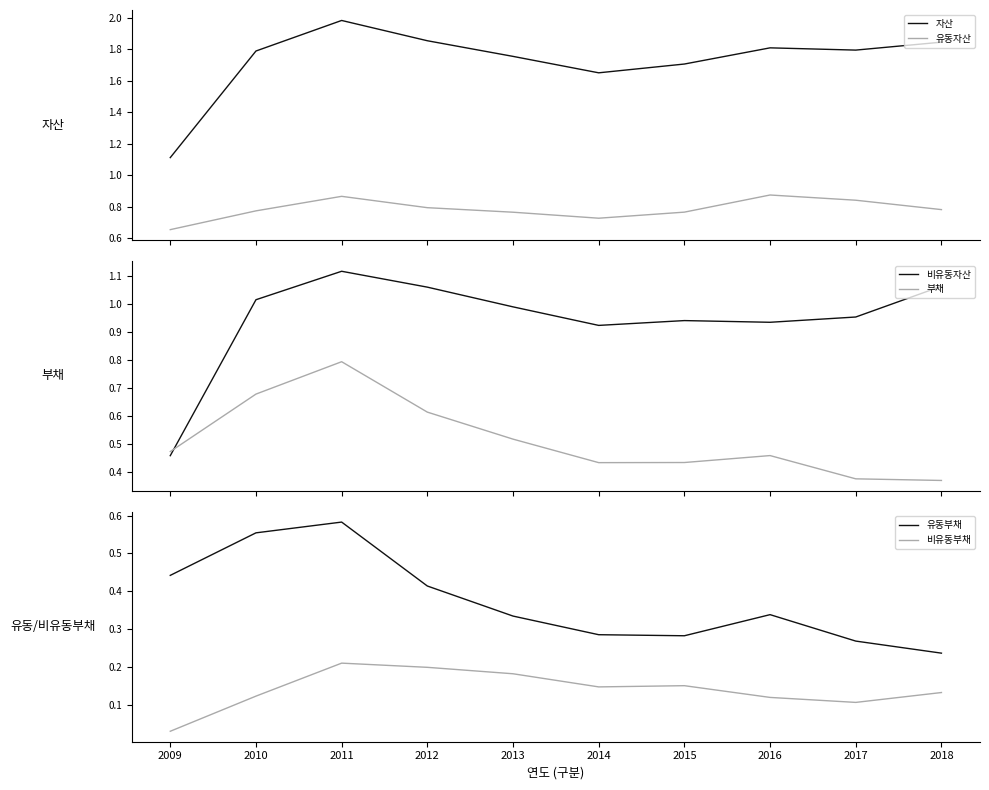

At which label is 유동부채 closest to 0?

2018